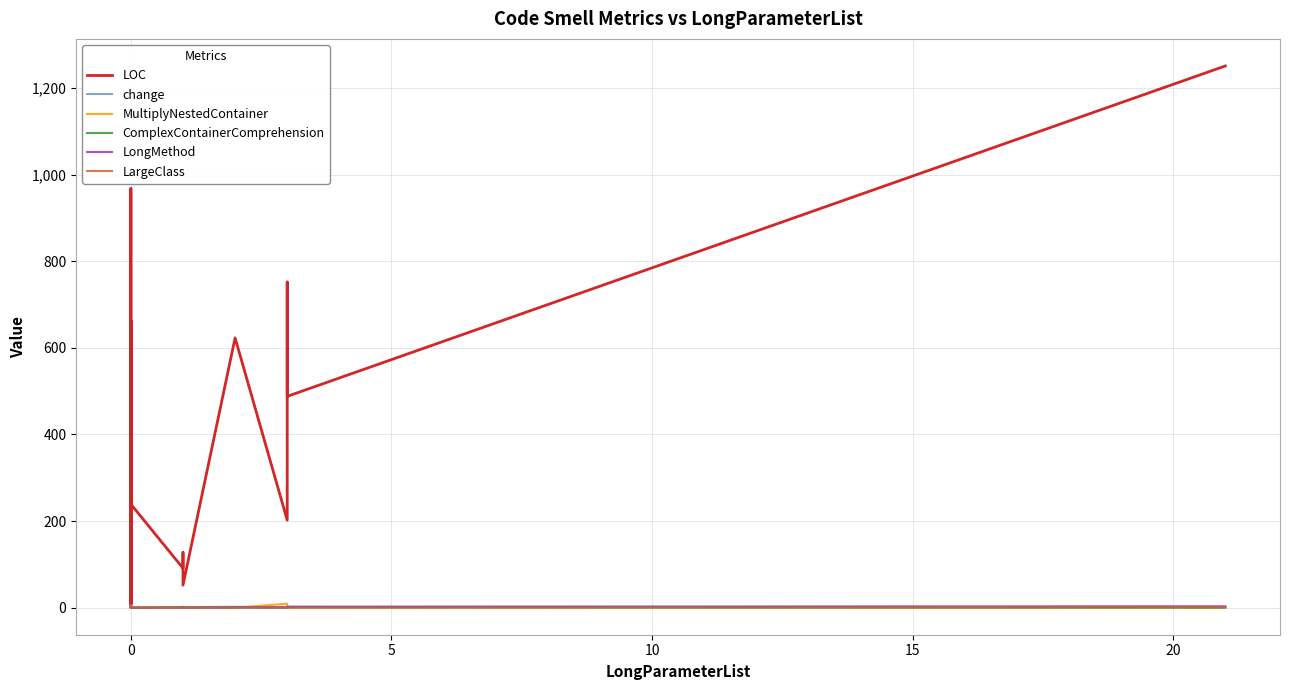

What is the total value across all series at 20?

4